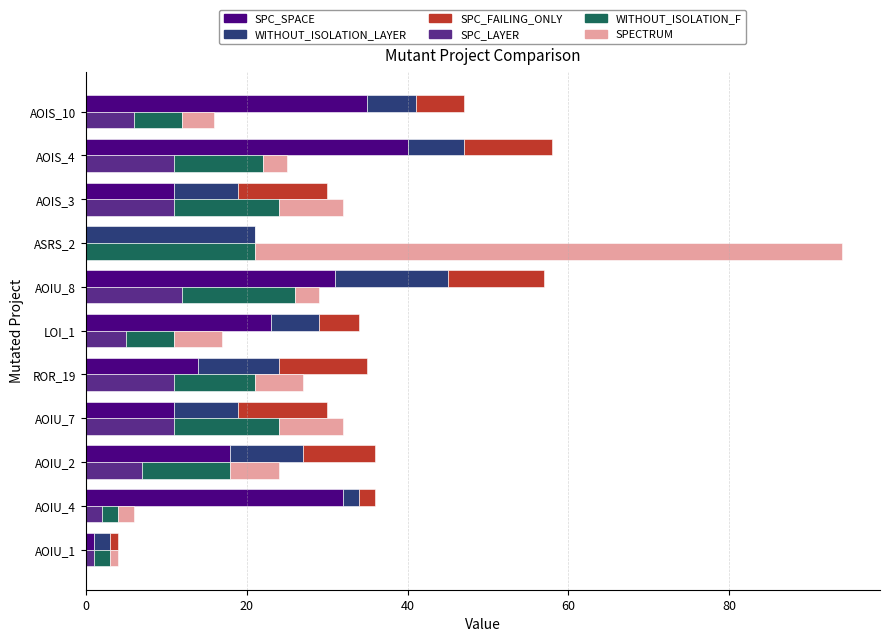

At how many categories does at least one series exceed 52?

1